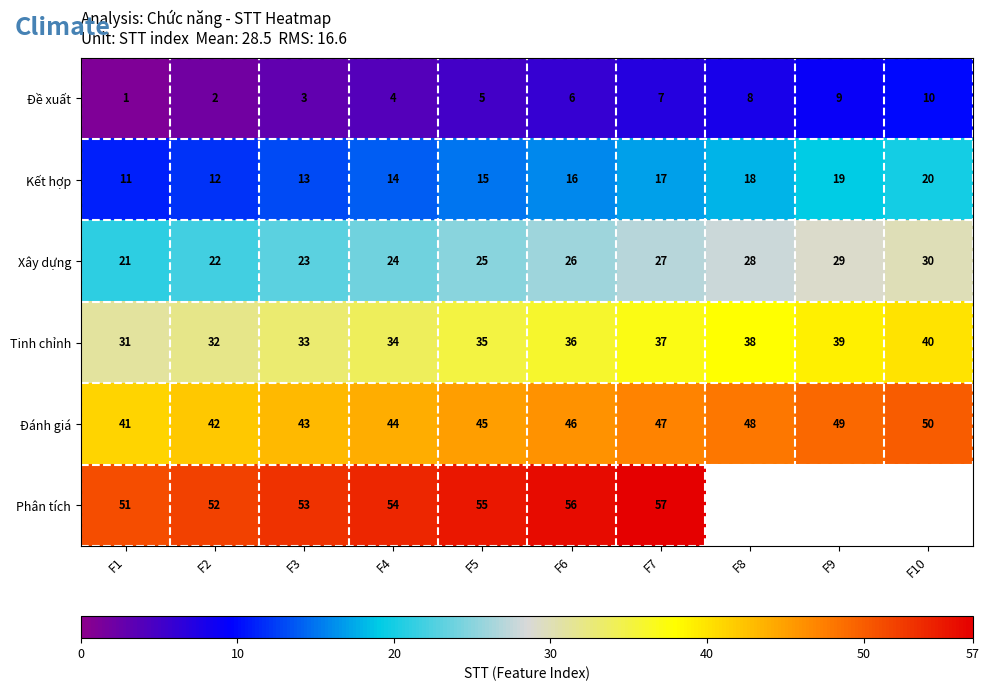

What is the spread (max minus min) of values at F2?

50